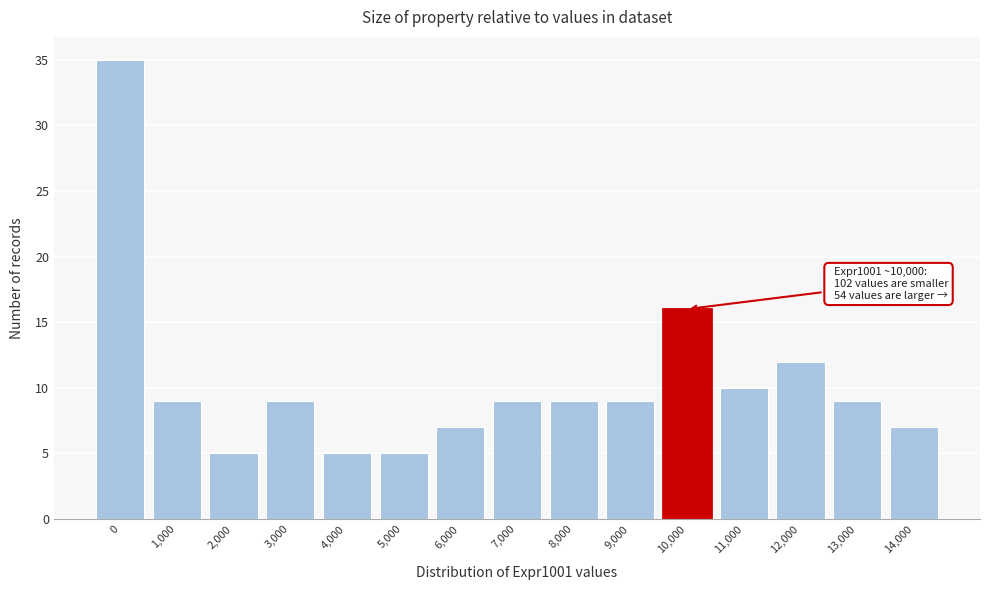

Reading right to left, what are all the values shown in this chart?

7	9	12	10	16	9	9	9	7	5	5	9	5	9	35